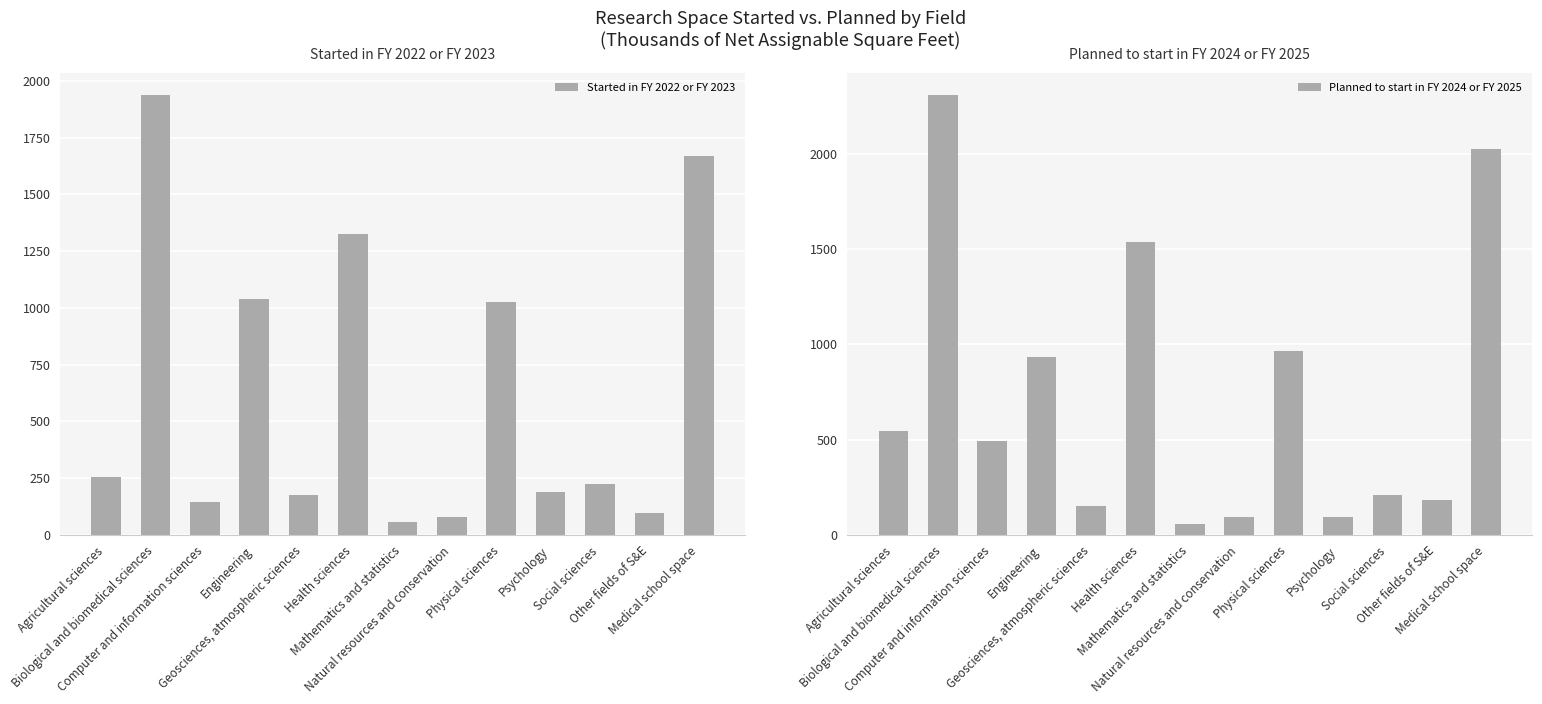

What is the value of the Planned to start in FY 2024 or FY 2025 bar at the 11th from the left?

208.1